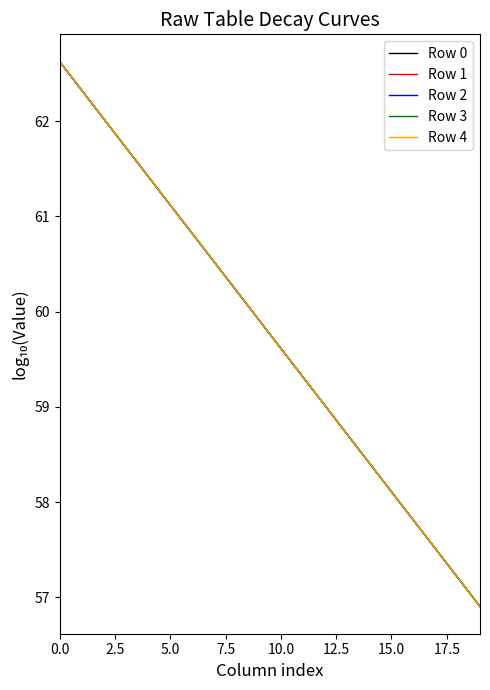

At how many categories does at least one series exceed 58?

16